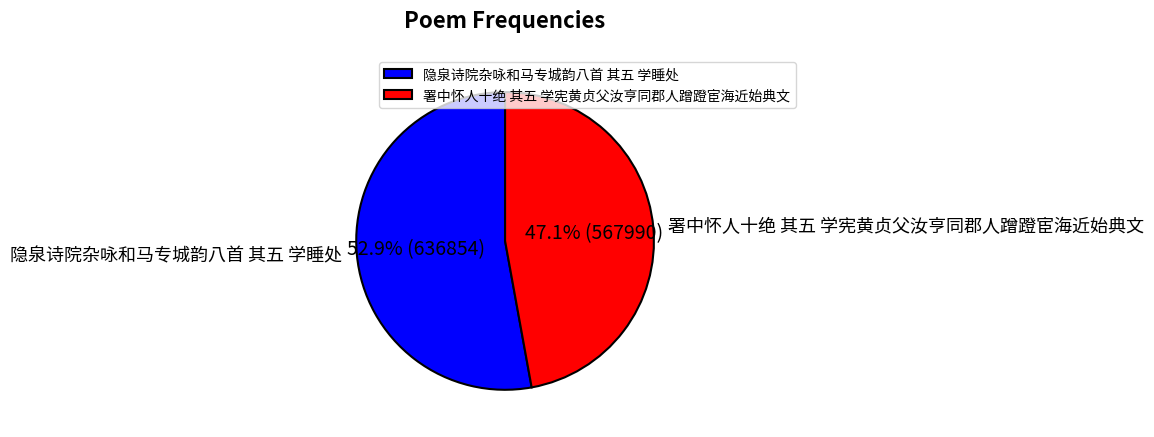

Which slice is the smallest?

署中怀人十绝 其五 学宪黄贞父汝亨同郡人蹭蹬宦海近始典文